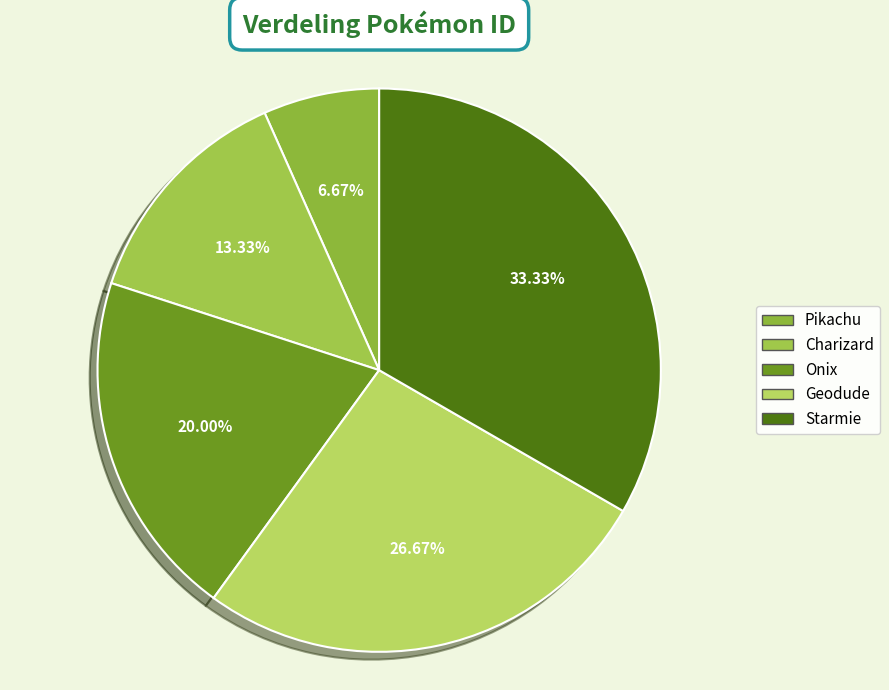

Count the number of slices in the pie.

5